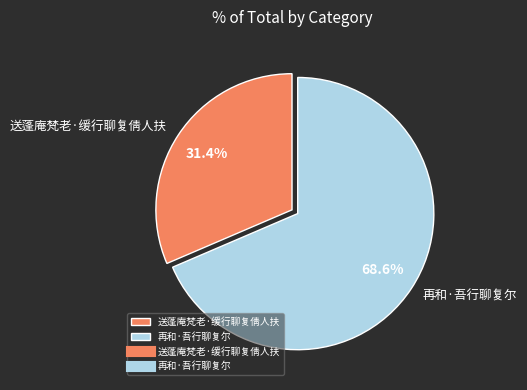

How many slices are in this pie chart?

2